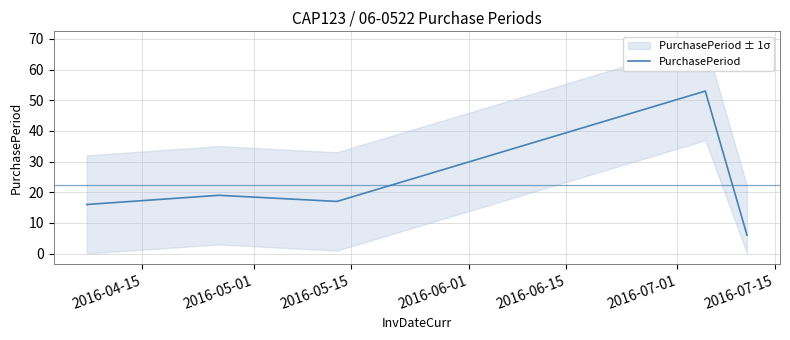

True or false: there are more than 0 points higher than both neighbors.

True